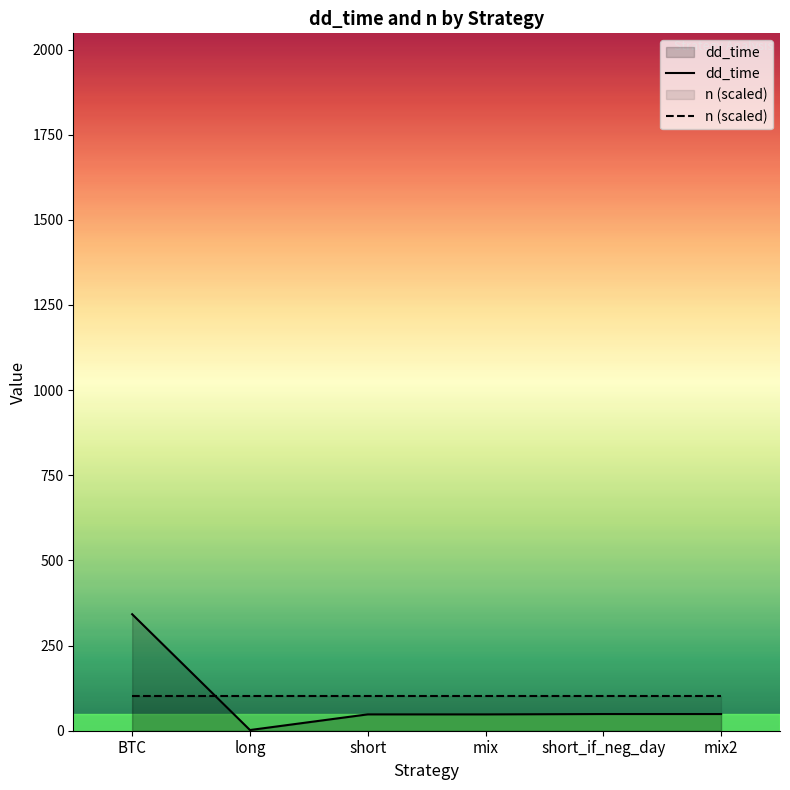

What is the total value across all series at long?

104.6